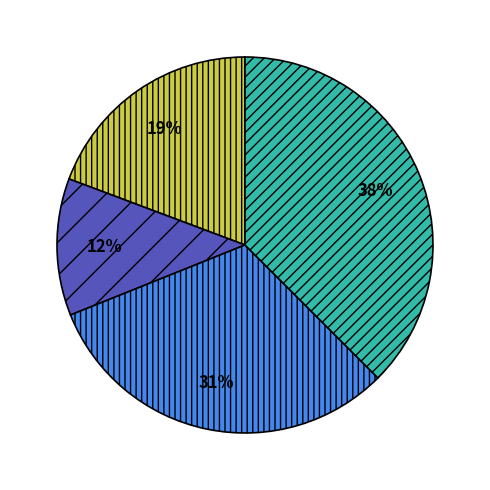

To the nearest percent, what is the difference between the largest and smallest slice percentages?

26%